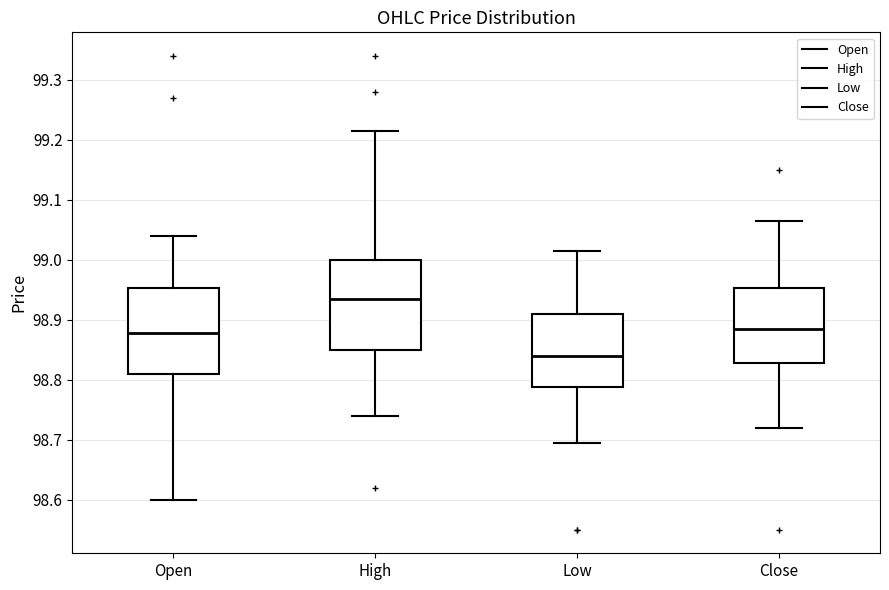

Reading left to right, read every box against the y-axis: the position of its median line, the range the box covers, and the ends of its whiskers. The values are not printed on the chart, so give them approximately, as read against the axis.

Open: median 98.88, box 98.81 to 98.95, whiskers 98.60 to 99.04
High: median 98.94, box 98.85 to 99.00, whiskers 98.74 to 99.22
Low: median 98.84, box 98.79 to 98.91, whiskers 98.70 to 99.02
Close: median 98.89, box 98.83 to 98.95, whiskers 98.72 to 99.07